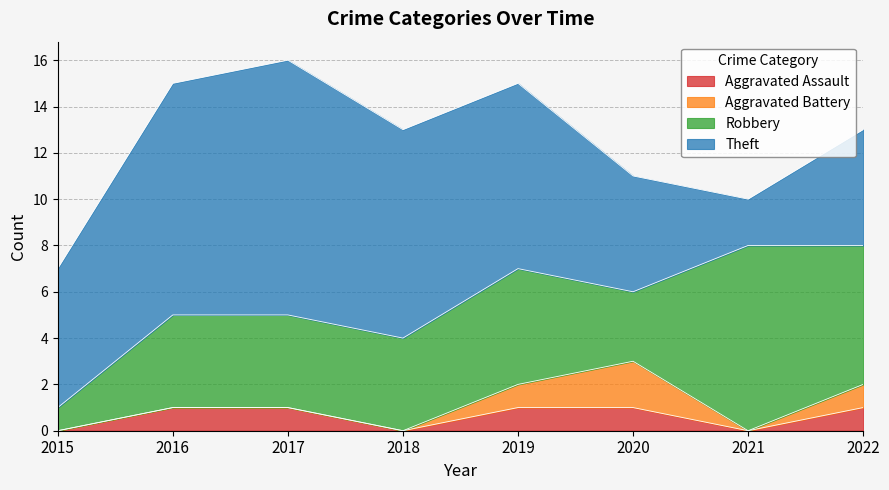

What is the total value across all series at 2022?

13